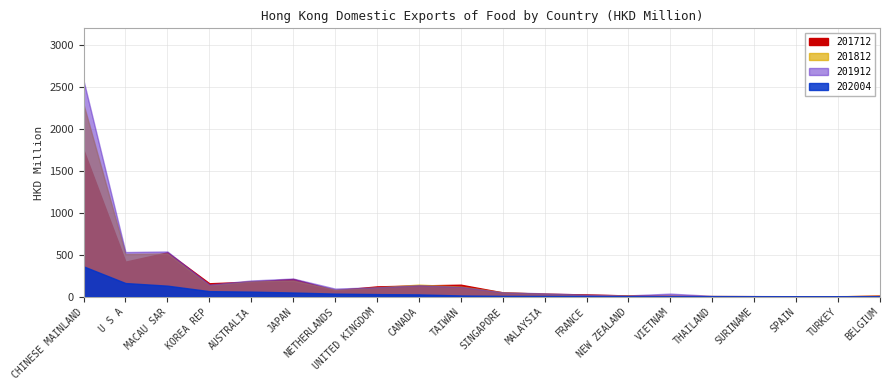

Between AUSTRALIA and SINGAPORE, which series saw the biggest shift?

201912